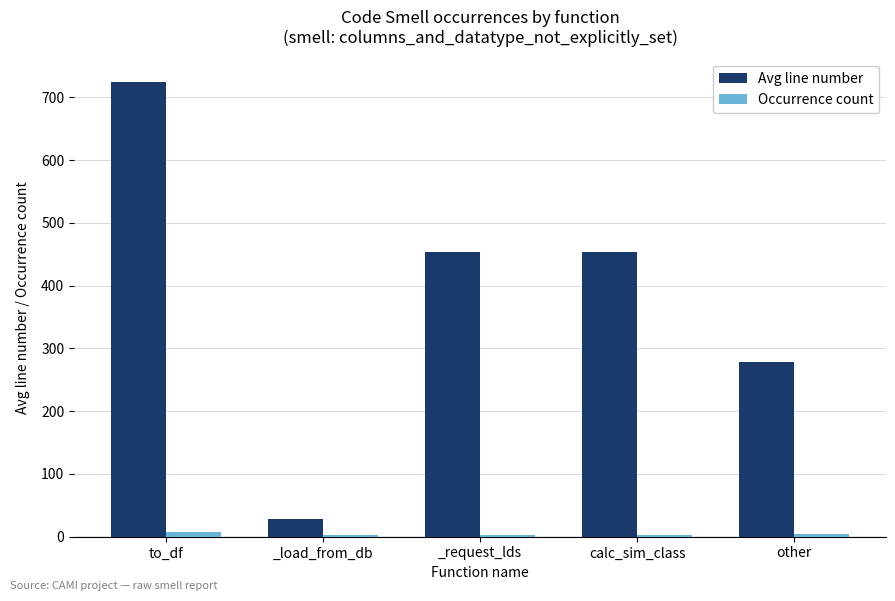

Between to_df and calc_sim_class, which series saw the biggest shift?

Avg line number